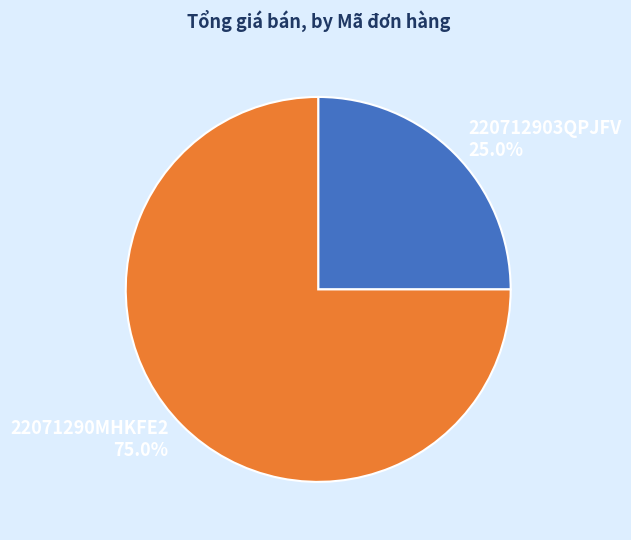

Does 22071290MHKFE2 account for over 50% of the chart?

Yes